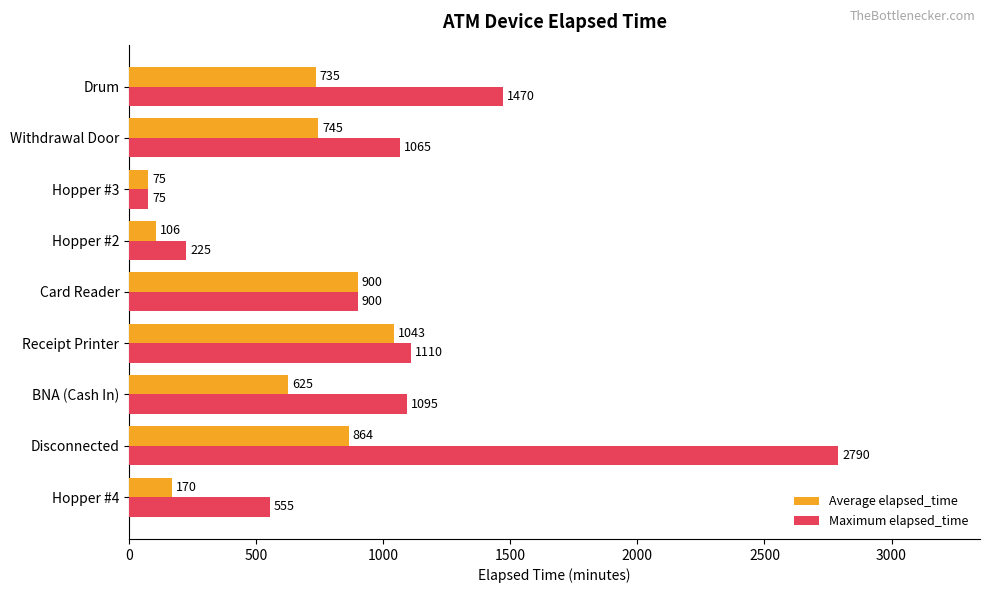

At which label is Average elapsed_time closest to 559?

BNA (Cash In)